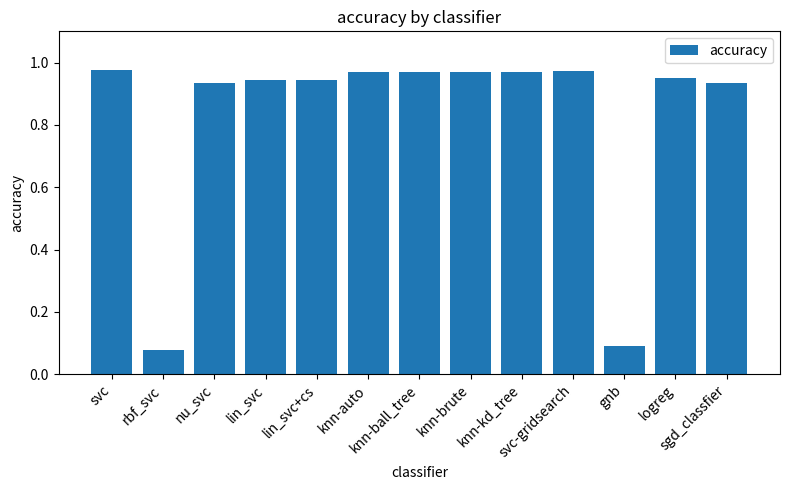

How many distinct data groups are displayed?

1